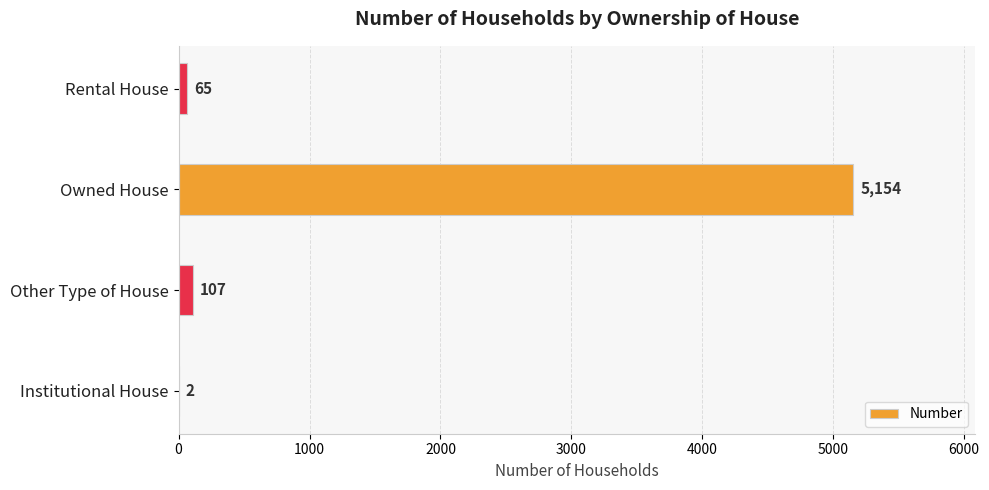

What is the change in value from Institutional House to Owned House?

+5152